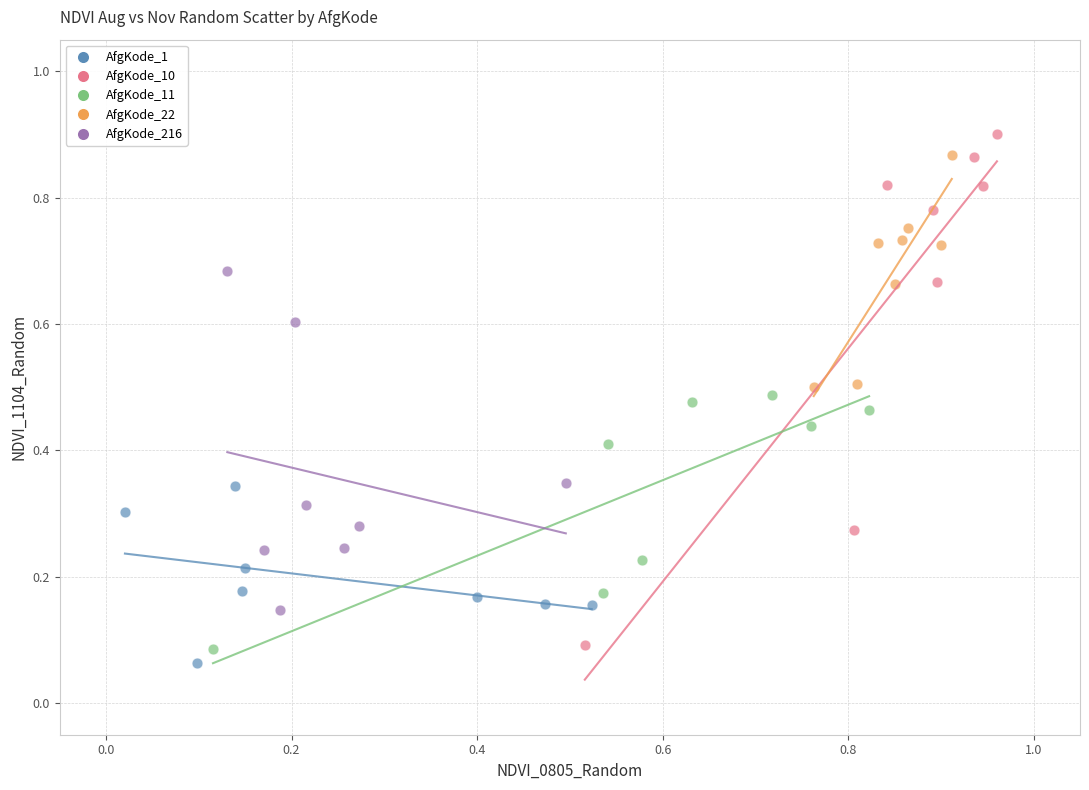

Which series has the widest spread of Y values?

AfgKode_10